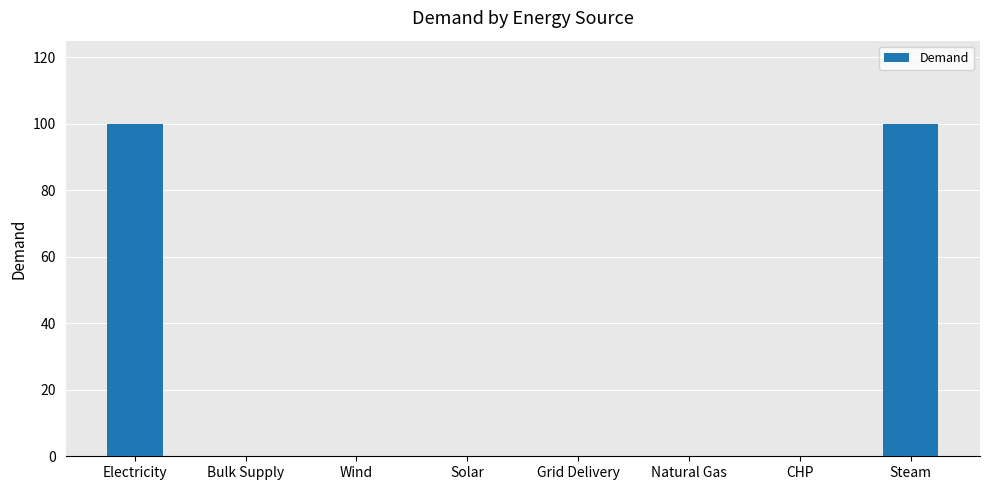

What is the maximum value shown in the chart?

100